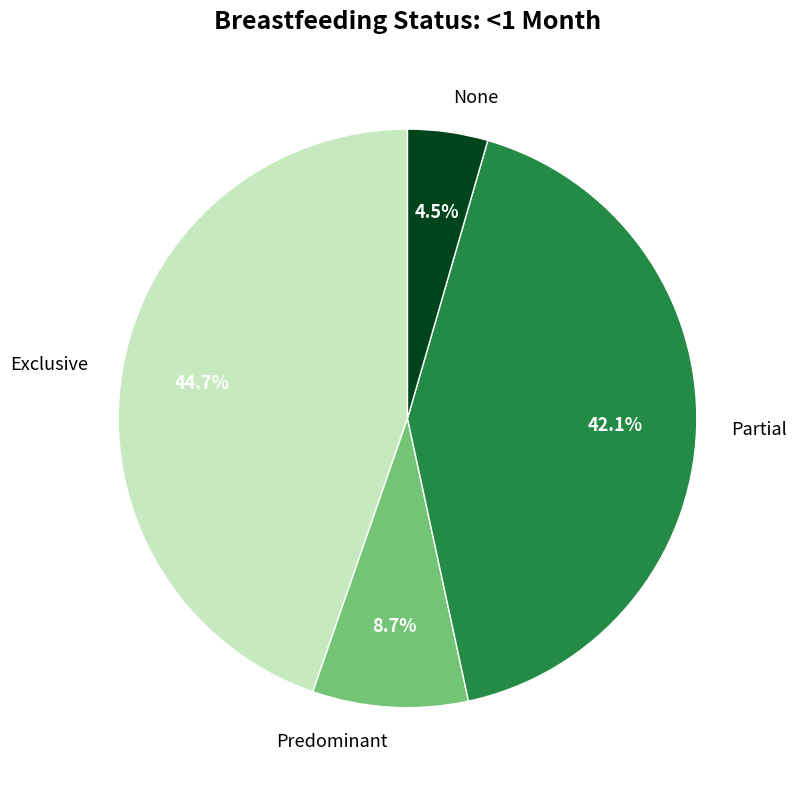

Which has a higher value, Partial or Exclusive?

Exclusive